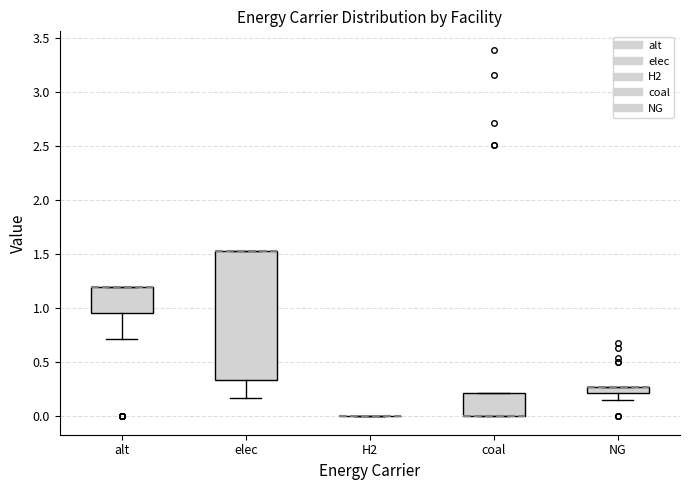

Where is the lower edge of the box for coal on the y-axis? The values are not printed on the chart, so give them approximately, as read against the axis.

0.00